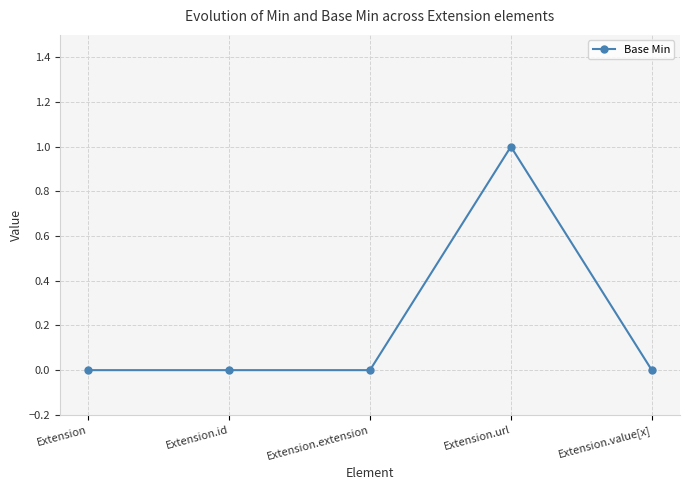

What is the label of the 3rd point from the right?

Extension.extension